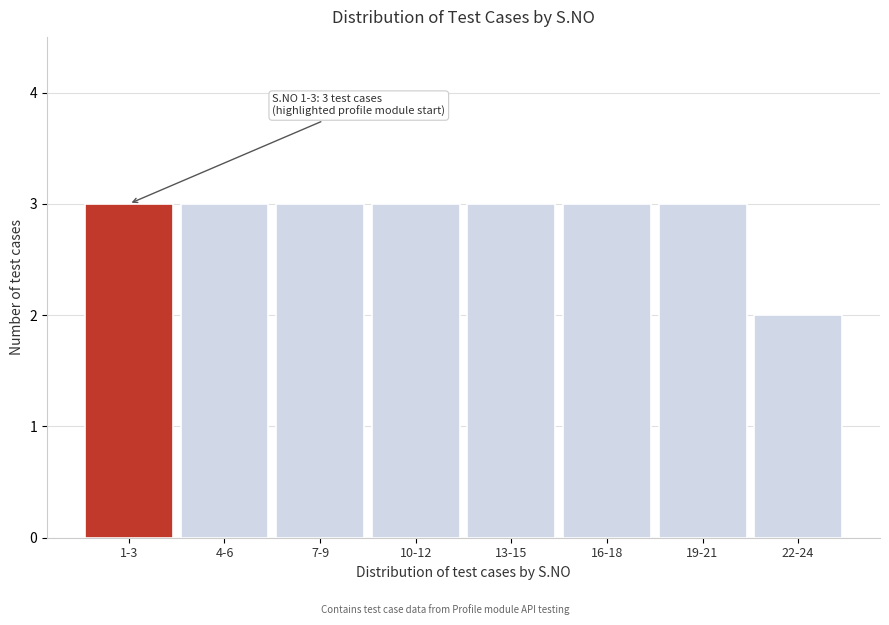

Reading left to right, list all the values displayed in this chart.

3	3	3	3	3	3	3	2